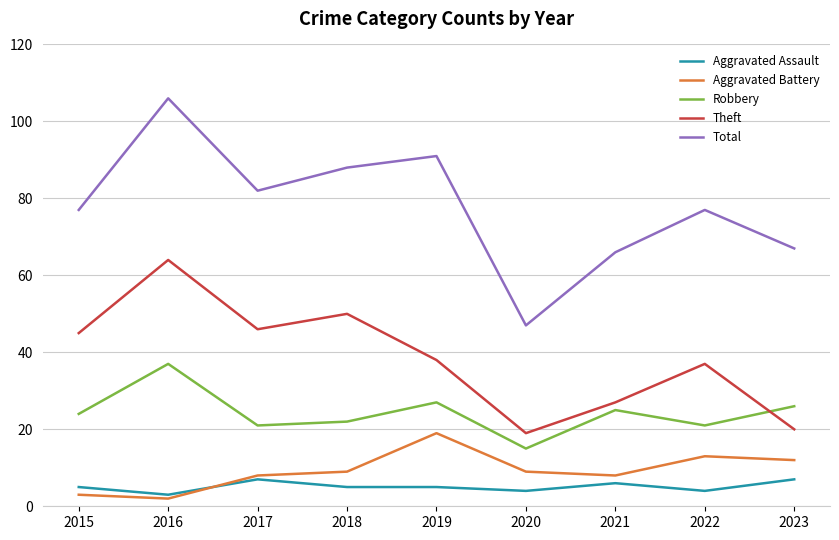

Which category has the lowest value in the Aggravated Battery series?

2016